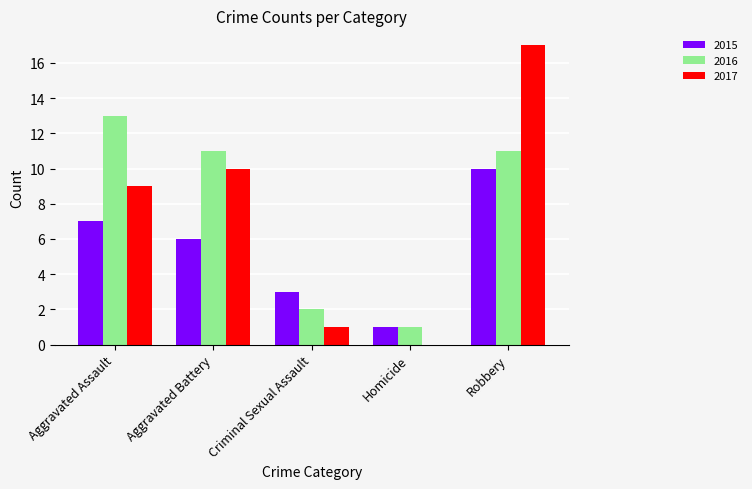

What is the highest value of the 2017 series?

17